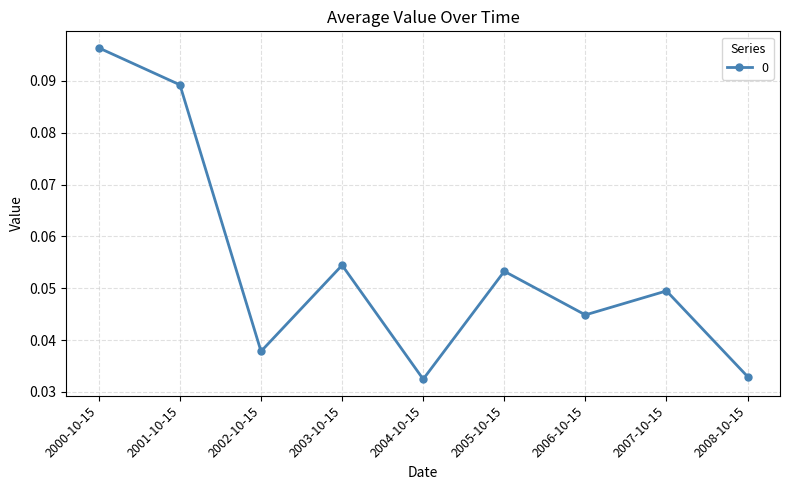

Count the values in the range 0 to 1.

9